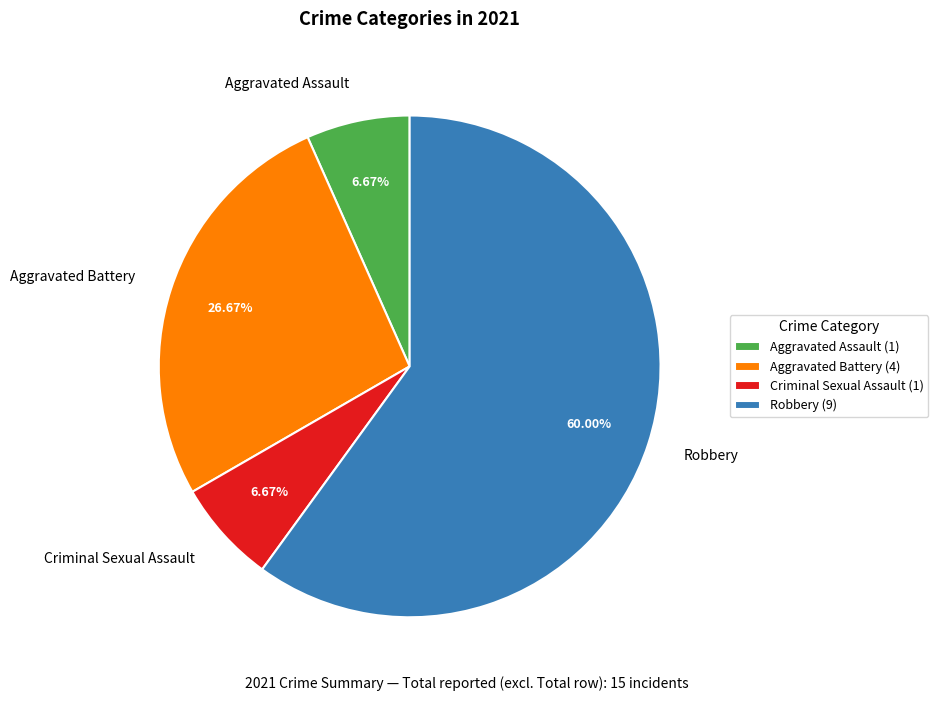

Is it true that Criminal Sexual Assault is 1% of the pie?

False